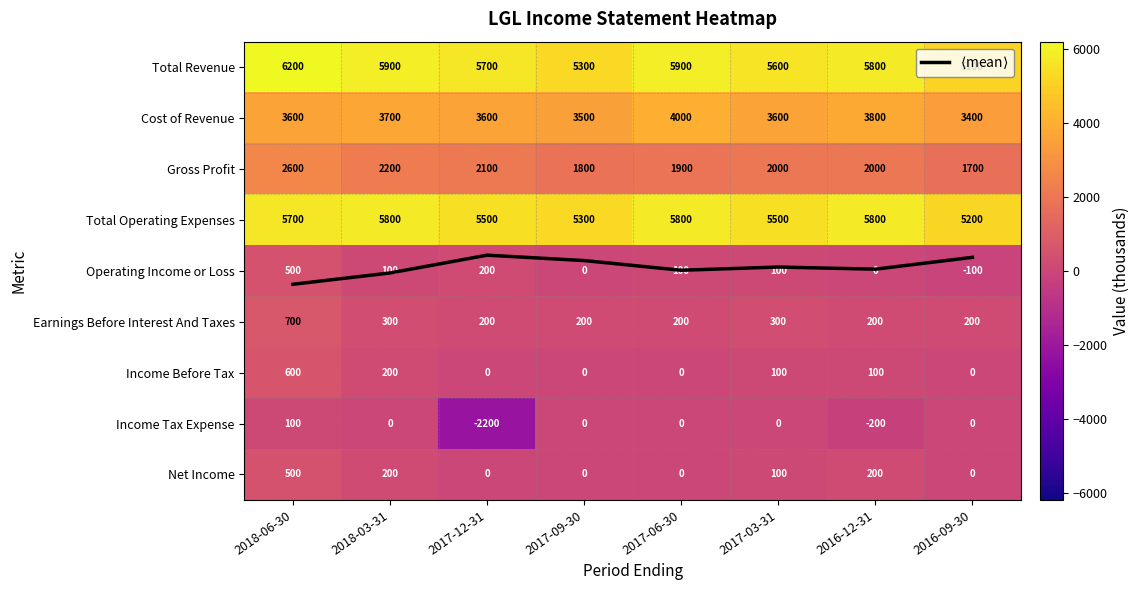

Between 2017-09-30 and 2017-03-31, which series saw the biggest shift?

Total Revenue